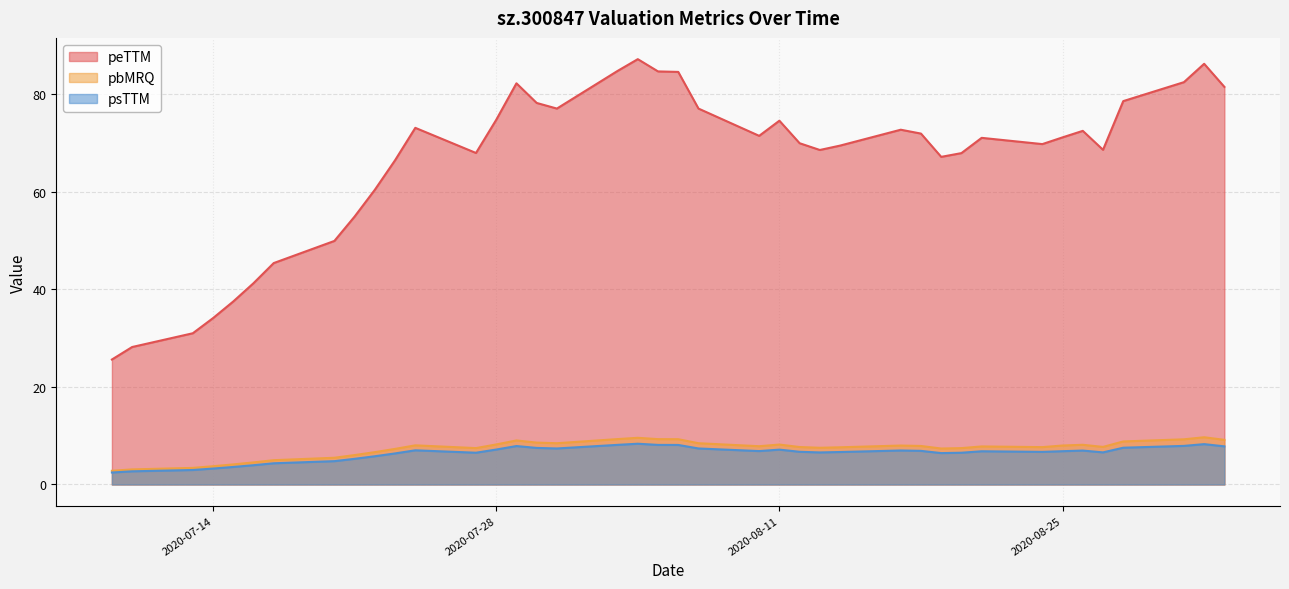

Which category has the highest value in the peTTM series?

2020-08-04